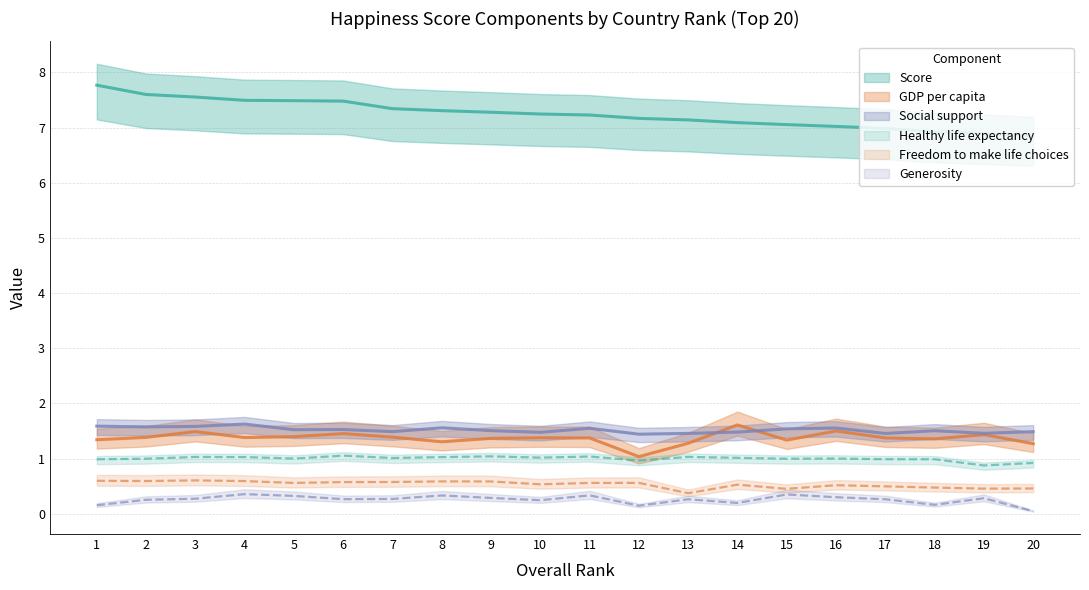

Reading left to right, list all the values displayed in this chart.

Score: 1=7.8	2=7.6	3=7.6	4=7.5	5=7.5	6=7.5	7=7.3	8=7.3	9=7.3	10=7.2	11=7.2	12=7.2	13=7.1	14=7.1	15=7.1	16=7.0	17=7.0	18=6.9	19=6.9	20=6.9
GDP per capita: 1=1.3	2=1.4	3=1.5	4=1.4	5=1.4	6=1.5	7=1.4	8=1.3	9=1.4	10=1.4	11=1.4	12=1.0	13=1.3	14=1.6	15=1.3	16=1.5	17=1.4	18=1.4	19=1.4	20=1.3
Social support: 1=1.6	2=1.6	3=1.6	4=1.6	5=1.5	6=1.5	7=1.5	8=1.6	9=1.5	10=1.5	11=1.5	12=1.4	13=1.5	14=1.5	15=1.5	16=1.6	17=1.5	18=1.5	19=1.5	20=1.5
Healthy life expectancy: 1=1.0	2=1.0	3=1.0	4=1.0	5=1.0	6=1.1	7=1.0	8=1.0	9=1.0	10=1.0	11=1.0	12=1.0	13=1.0	14=1.0	15=1.0	16=1.0	17=1.0	18=1.0	19=0.9	20=0.9
Freedom to make life choices: 1=0.6	2=0.6	3=0.6	4=0.6	5=0.6	6=0.6	7=0.6	8=0.6	9=0.6	10=0.5	11=0.6	12=0.6	13=0.4	14=0.5	15=0.5	16=0.5	17=0.5	18=0.5	19=0.5	20=0.5
Generosity: 1=0.2	2=0.3	3=0.3	4=0.4	5=0.3	6=0.3	7=0.3	8=0.3	9=0.3	10=0.2	11=0.3	12=0.1	13=0.3	14=0.2	15=0.3	16=0.3	17=0.3	18=0.2	19=0.3	20=0.0